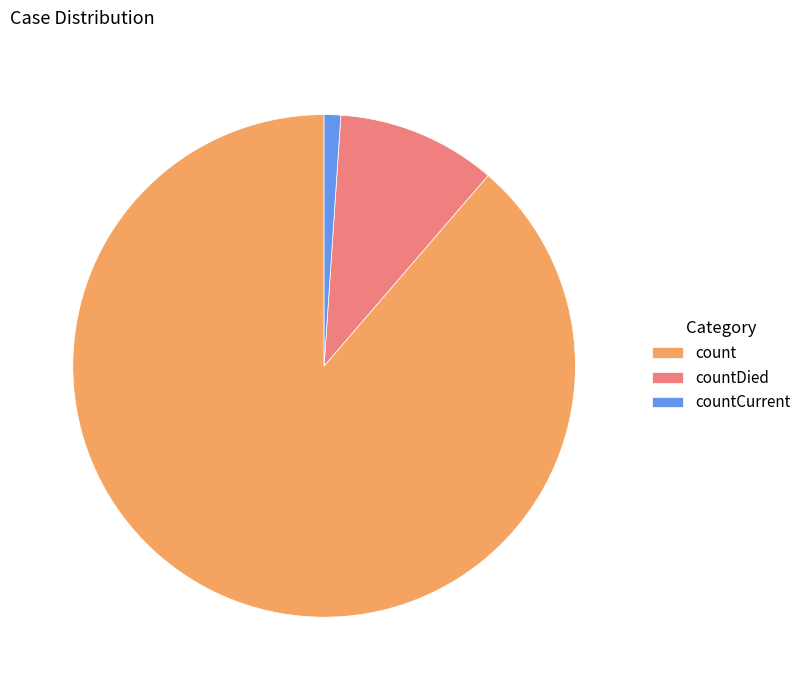

Rank the categories by value from lowest to highest.

countCurrent, countDied, count